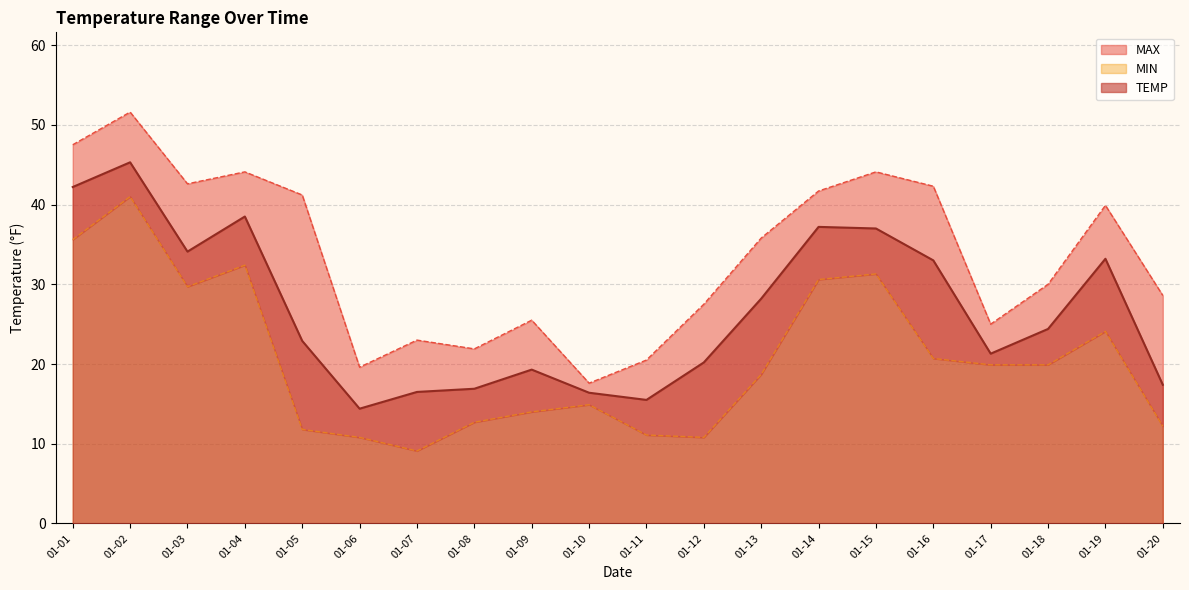

What is the maximum value shown in the chart?

51.6